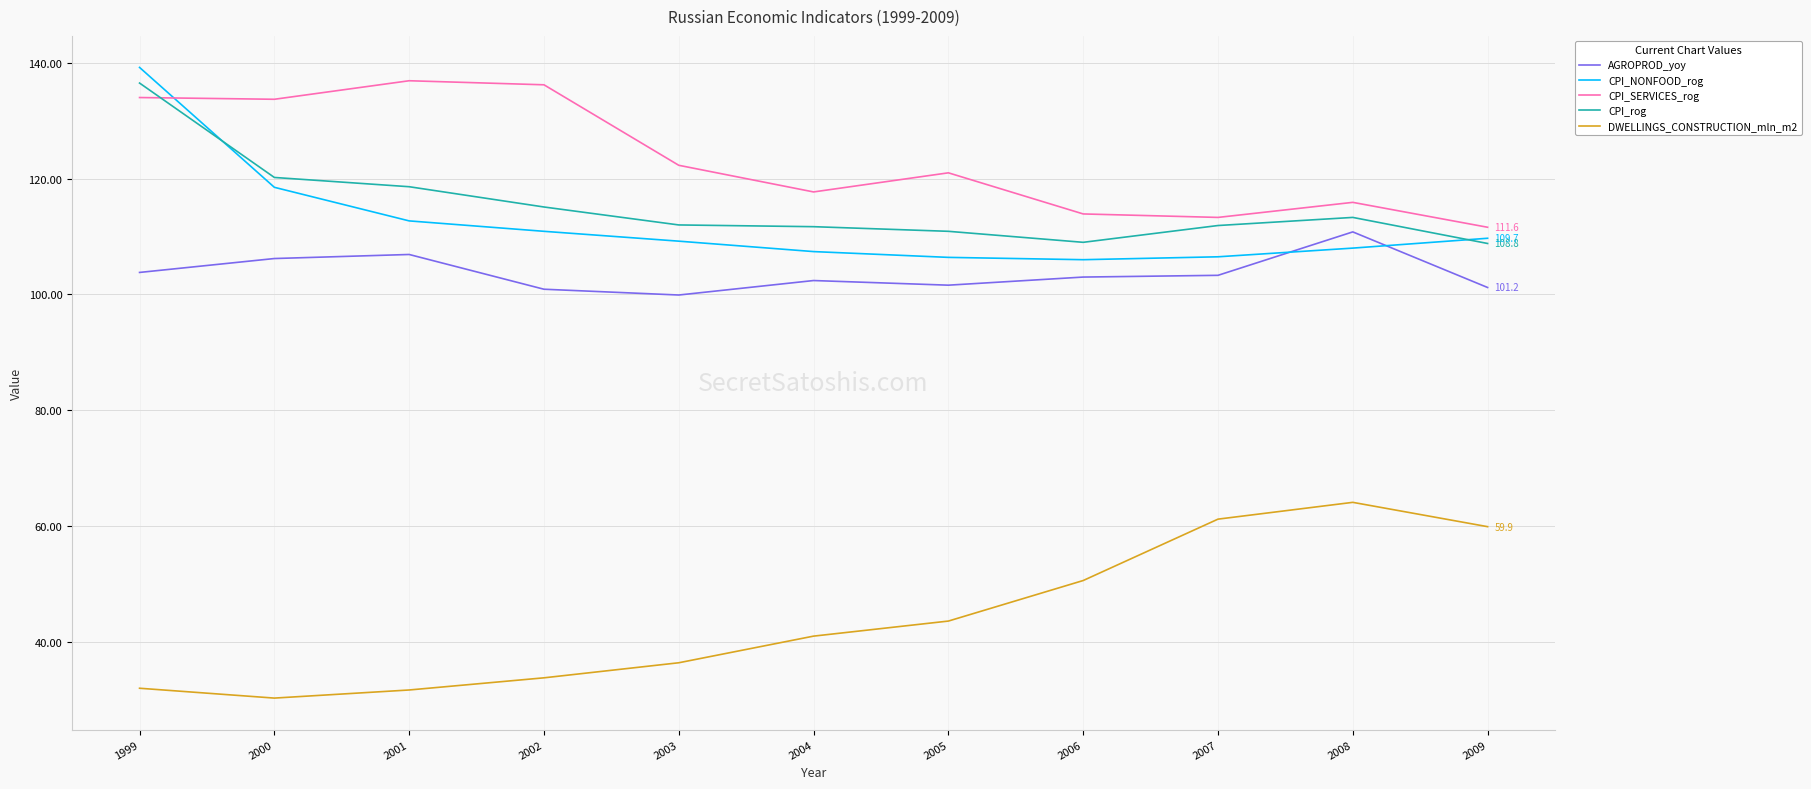

What is the difference between the highest and lowest values at 2005?

77.4